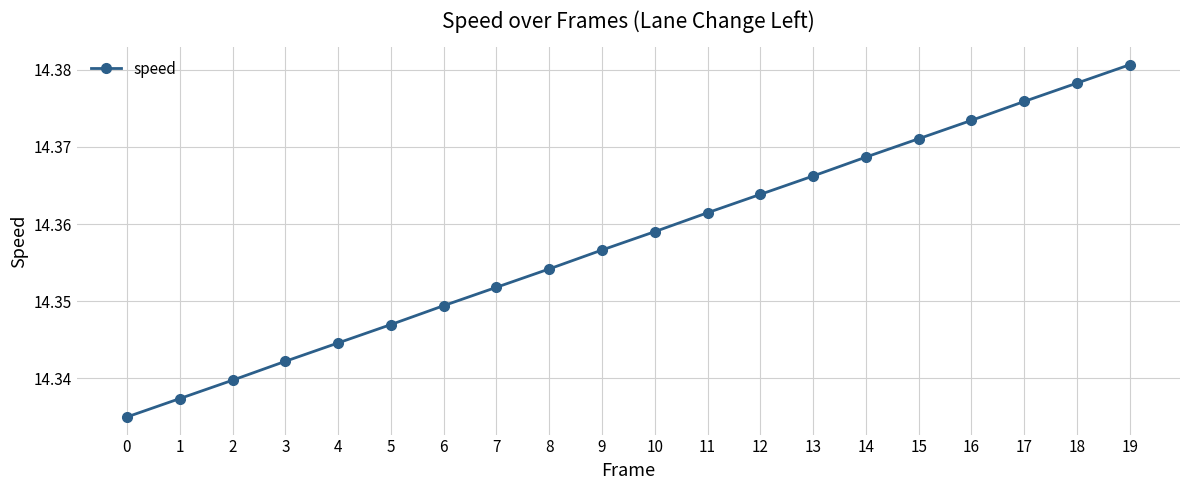

Rank the categories by value from highest to lowest.

19, 18, 17, 16, 15, 14, 13, 12, 11, 10, 9, 8, 7, 6, 5, 4, 3, 2, 1, 0